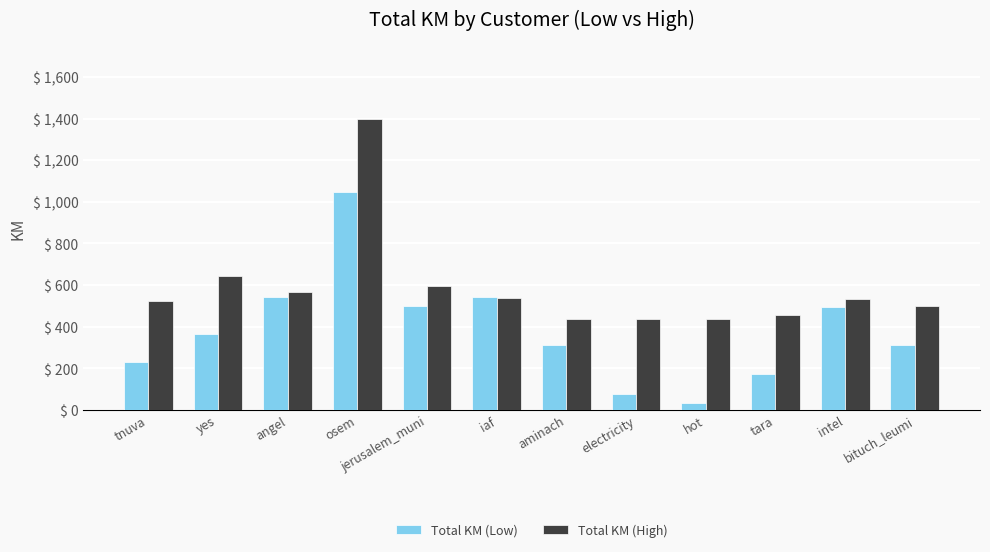

What position from the left is aminach?

7